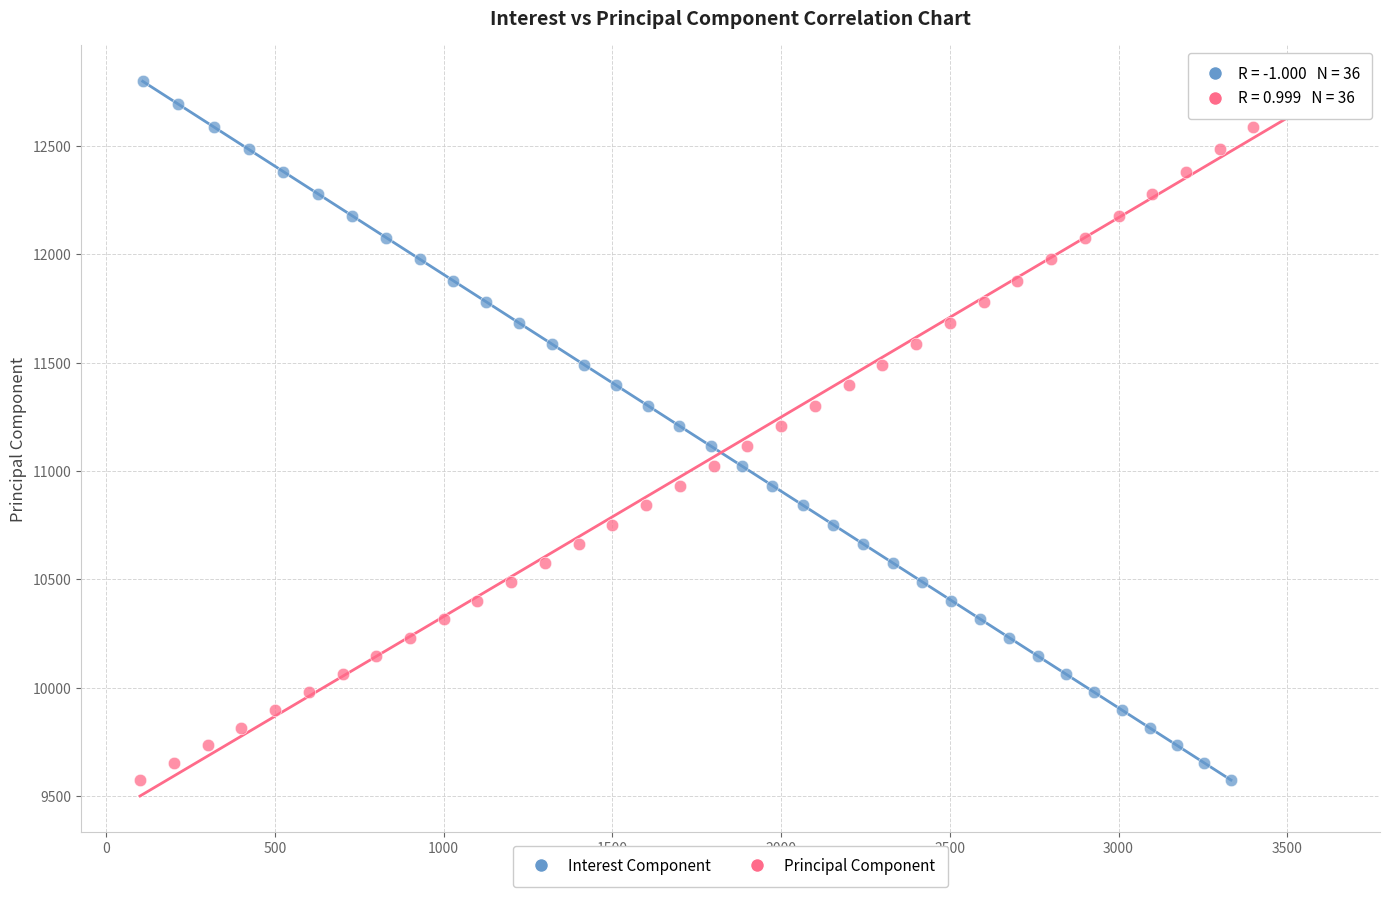

What are all the series names shown in the legend?

Interest Component, Principal Component